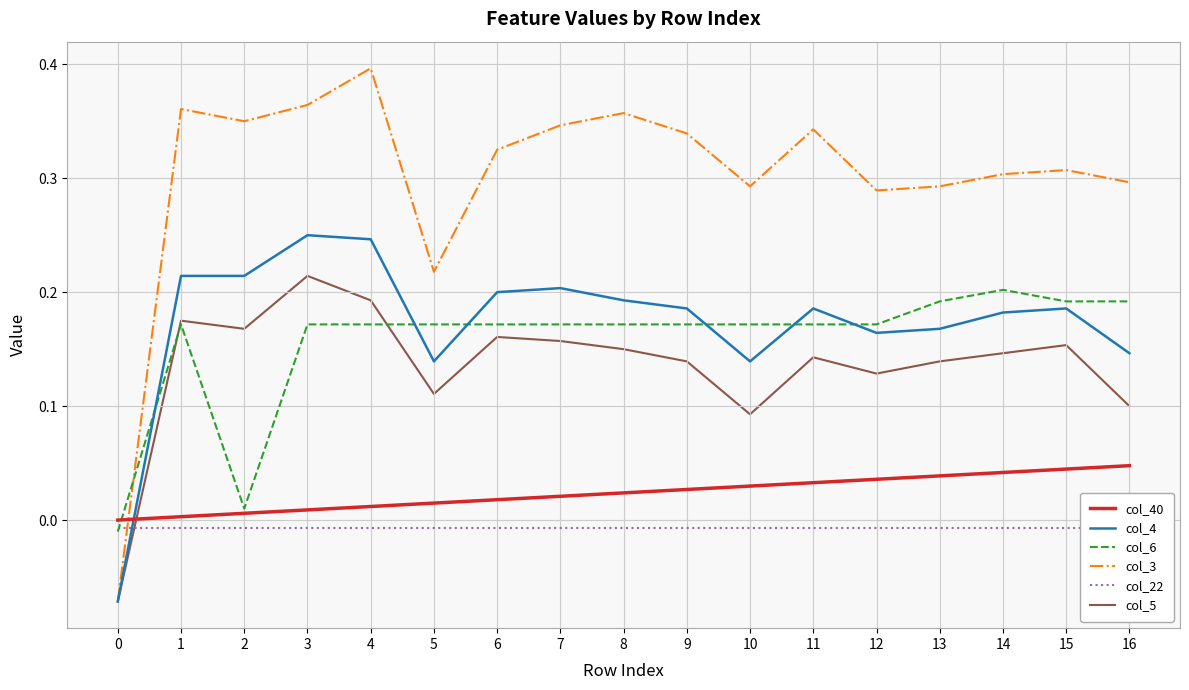

How many values in col_5 are above zero?

16